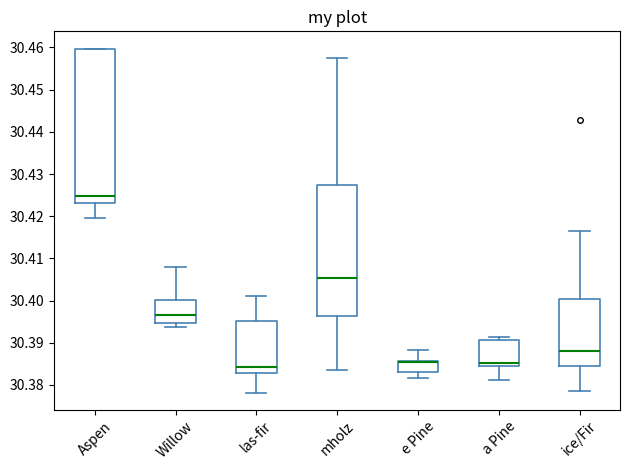

Reading left to right, read every box against the y-axis: the position of its median line, the range the box covers, and the ends of its whiskers. The values are not printed on the chart, so give them approximately, as read against the axis.

Aspen: median 30.425, box 30.423 to 30.460, whiskers 30.420 to 30.460
Willow: median 30.397, box 30.395 to 30.400, whiskers 30.394 to 30.408
las-fir: median 30.384, box 30.383 to 30.395, whiskers 30.378 to 30.401
mholz: median 30.405, box 30.396 to 30.427, whiskers 30.384 to 30.457
e Pine: median 30.385 (drawn on the box's upper edge), box 30.383 to 30.386, whiskers 30.382 to 30.388
a Pine: median 30.385, box 30.384 to 30.391, whiskers 30.381 to 30.391 (just above the box's upper edge)
ice/Fir: median 30.388, box 30.385 to 30.400, whiskers 30.379 to 30.417